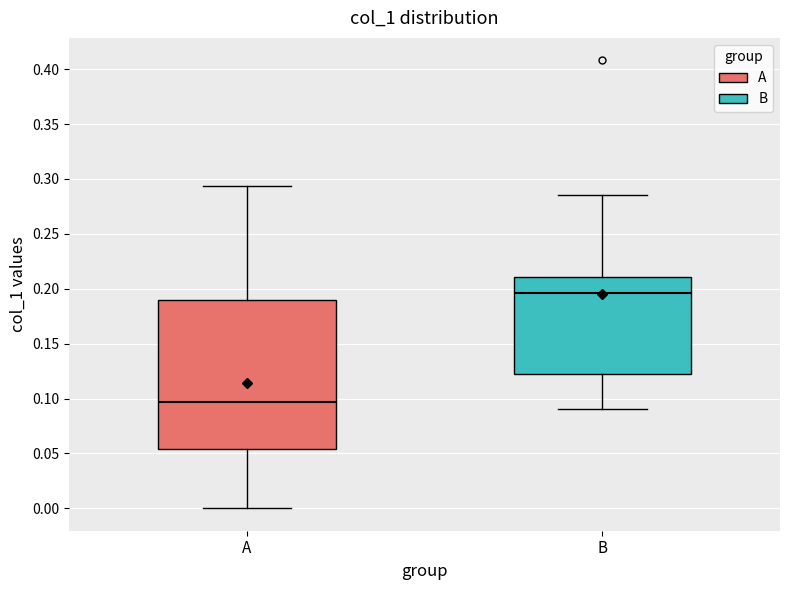

Reading left to right, transcribe this box plot: for each box, give where its median line is, the range the box spans, and where its two whiskers end, as read against the y-axis. The values are not printed on the chart, so give them approximately, as read against the axis.

A: median 0.095, box 0.055 to 0.190, whiskers 0.000 to 0.295
B: median 0.195, box 0.125 to 0.210, whiskers 0.090 to 0.285